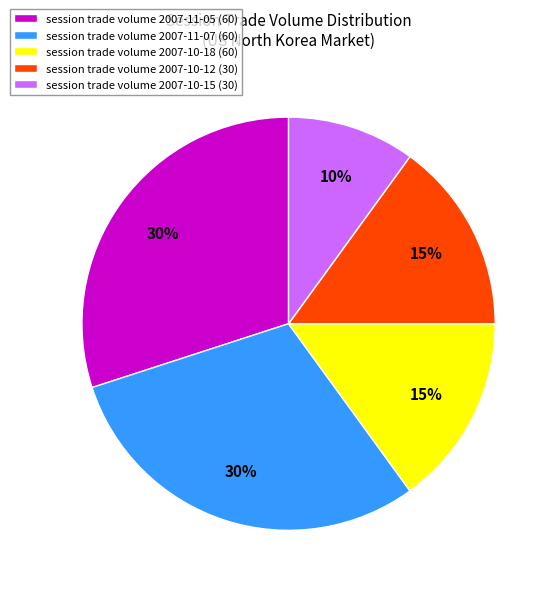

Which slice is the smallest?

session trade volume 2007-10-15 (30)